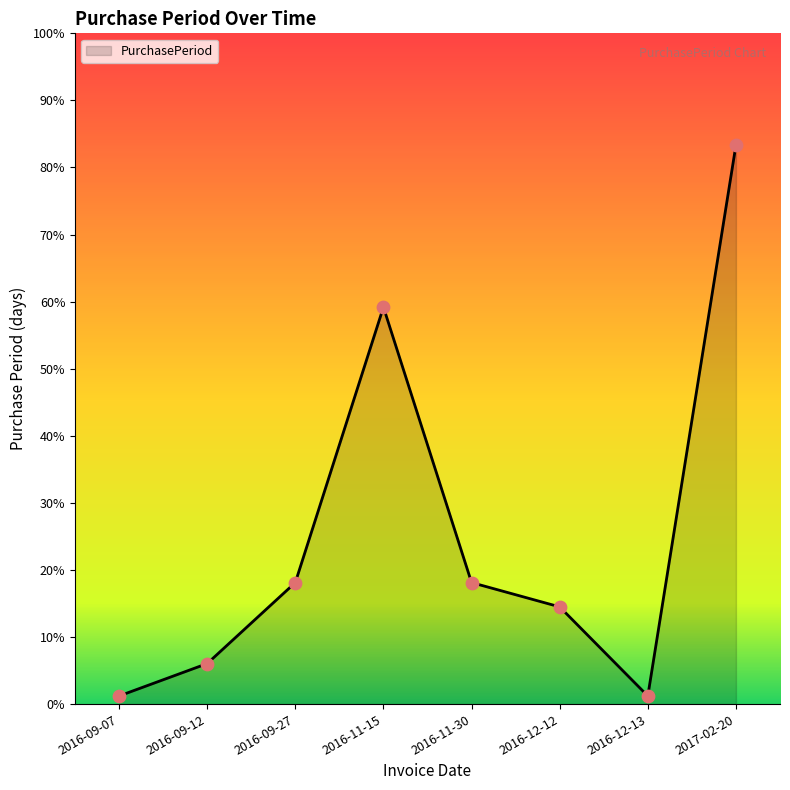

Between 2016-09-27 and 2016-11-30, which is larger?

2016-09-27